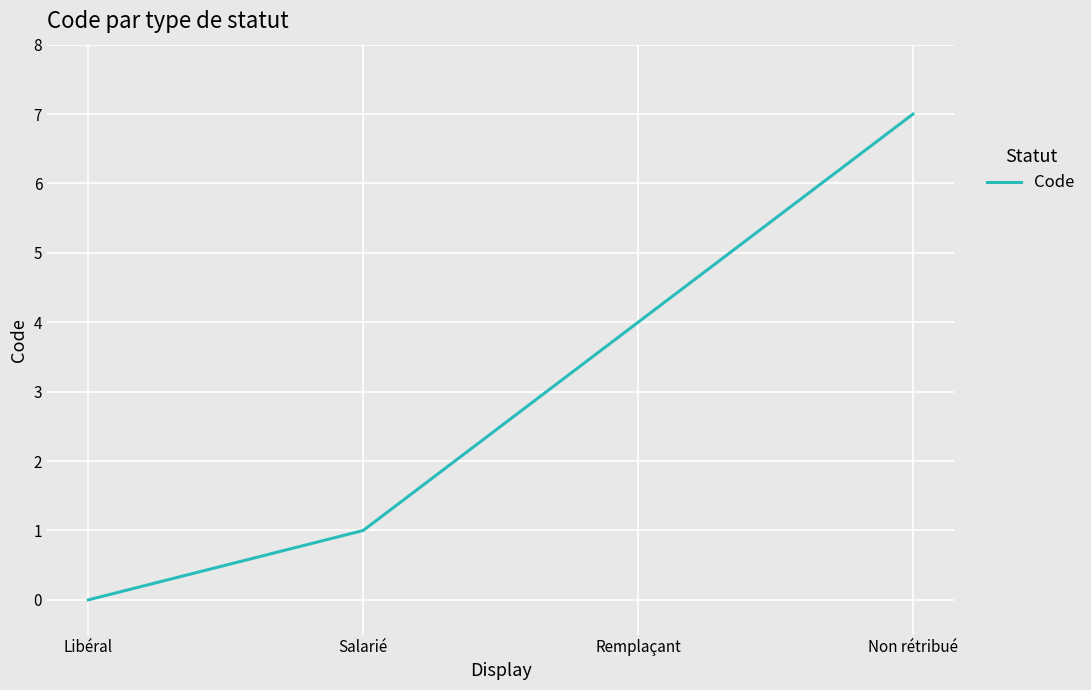

True or false: the data shows -4 at Libéral.

False